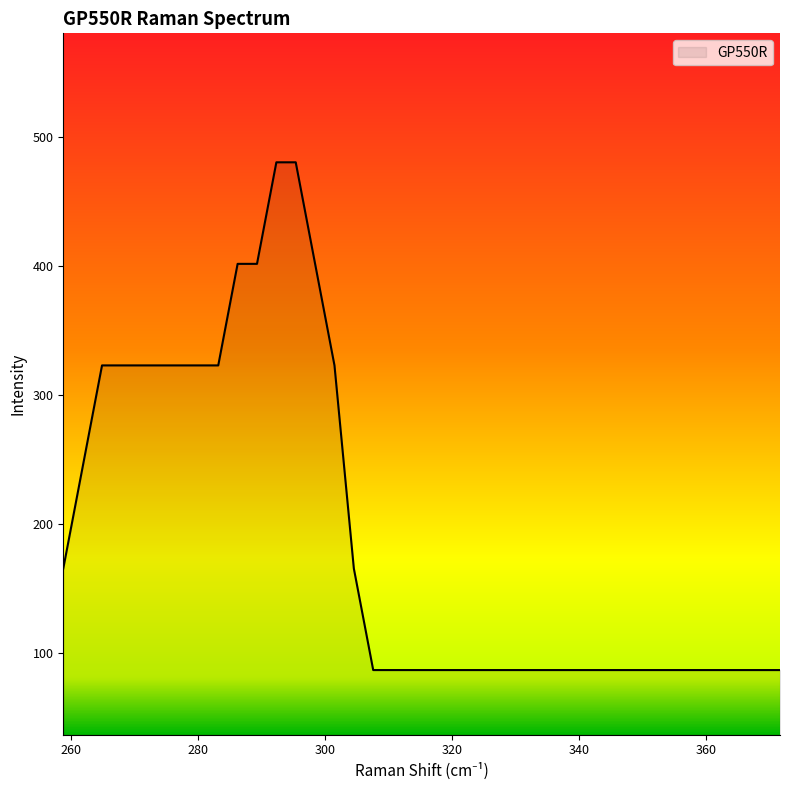

How many lines are shown in the chart?

1